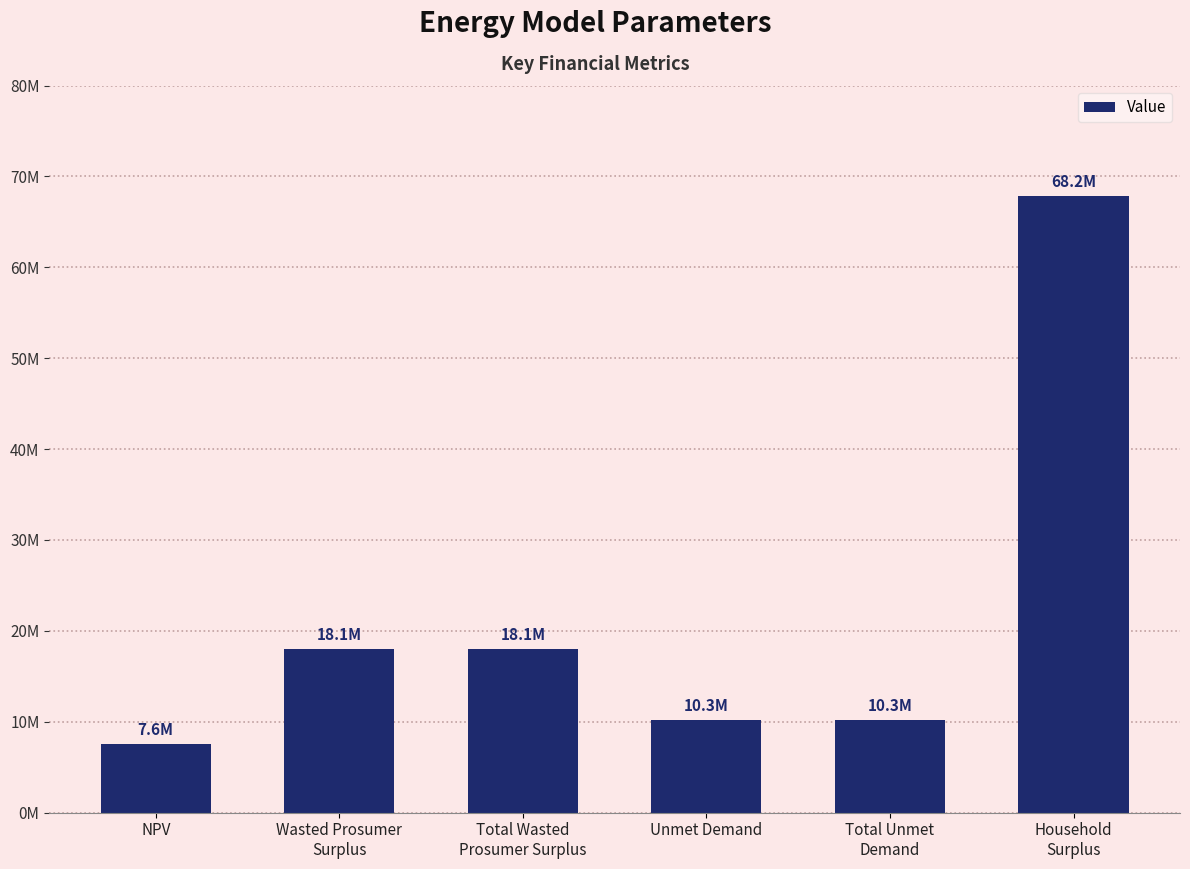

Rank the categories by value from highest to lowest.

Household
Surplus, Wasted Prosumer
Surplus, Total Wasted
Prosumer Surplus, Unmet Demand, Total Unmet
Demand, NPV